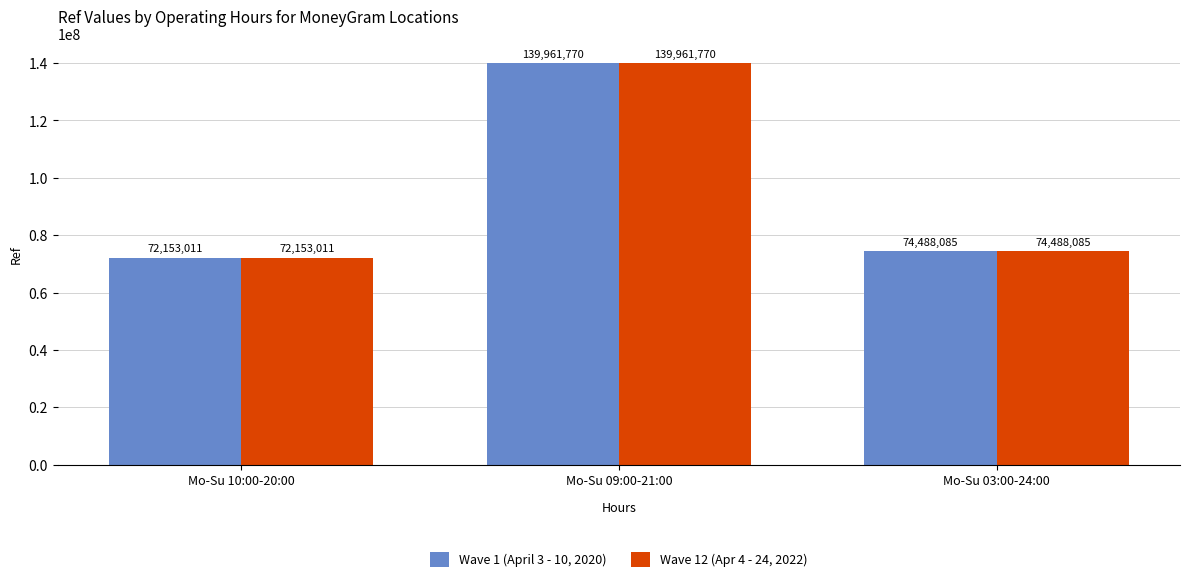

The value of Wave 1 (April 3 - 10, 2020) at Mo-Su 10:00-20:00 is 15308809. True or false?

False